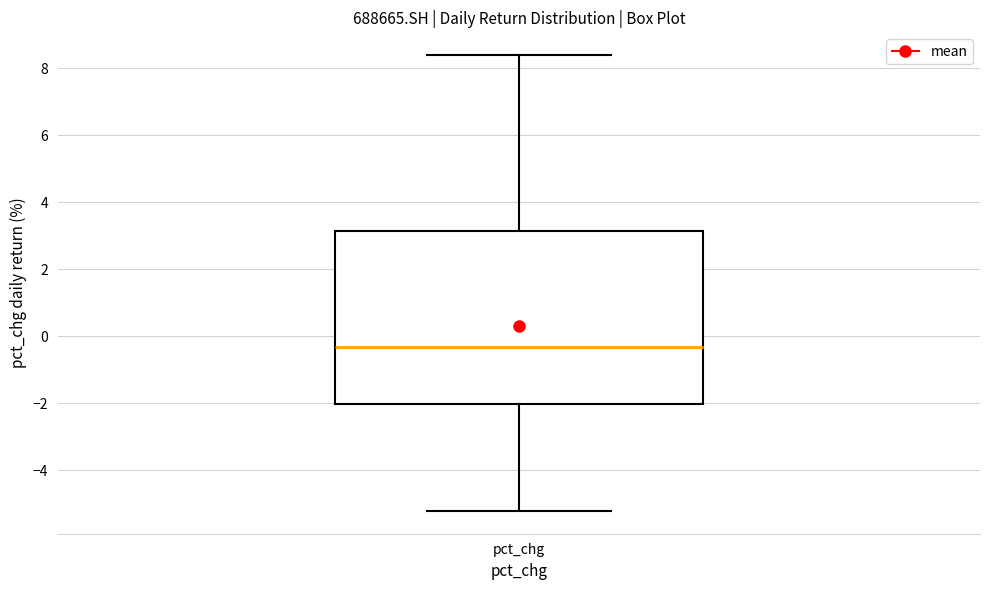

Where does the median line of the box for pct_chg sit on the y-axis? The values are not printed on the chart, so give them approximately, as read against the axis.

-0.4